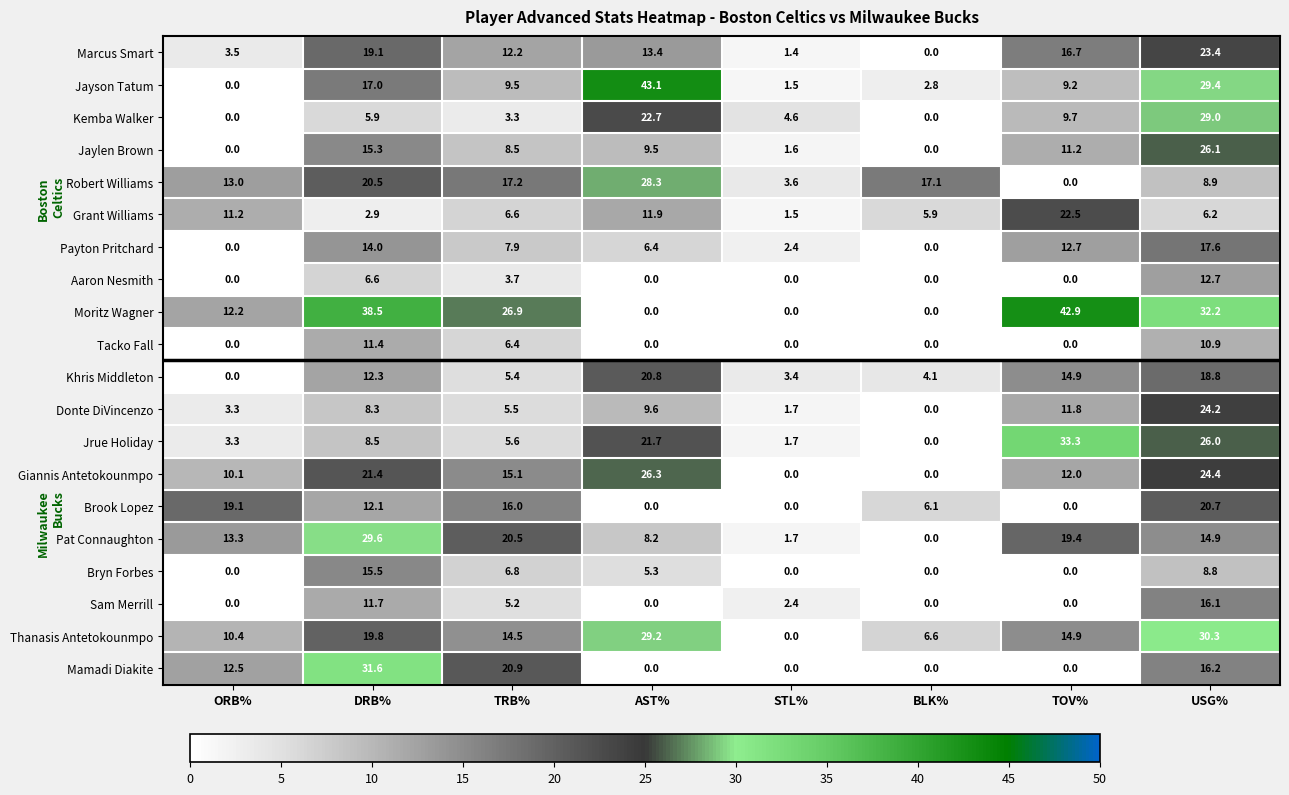

Which series has the largest total across all categories?

Moritz Wagner